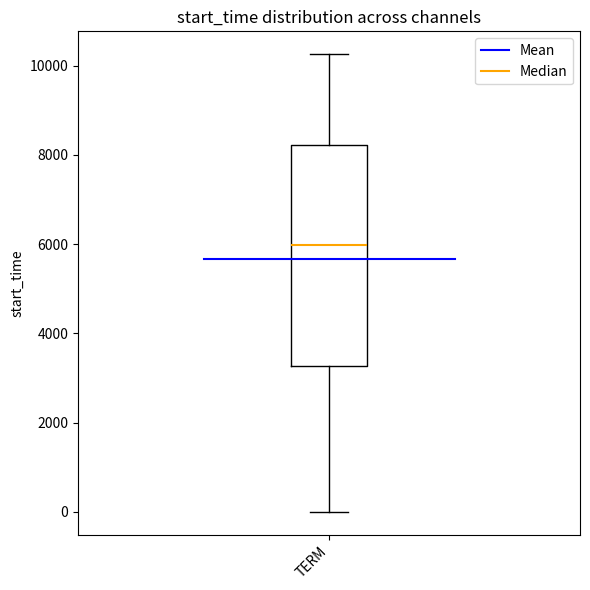

Where does the median line of the box for TERM sit on the y-axis? The values are not printed on the chart, so give them approximately, as read against the axis.

6000